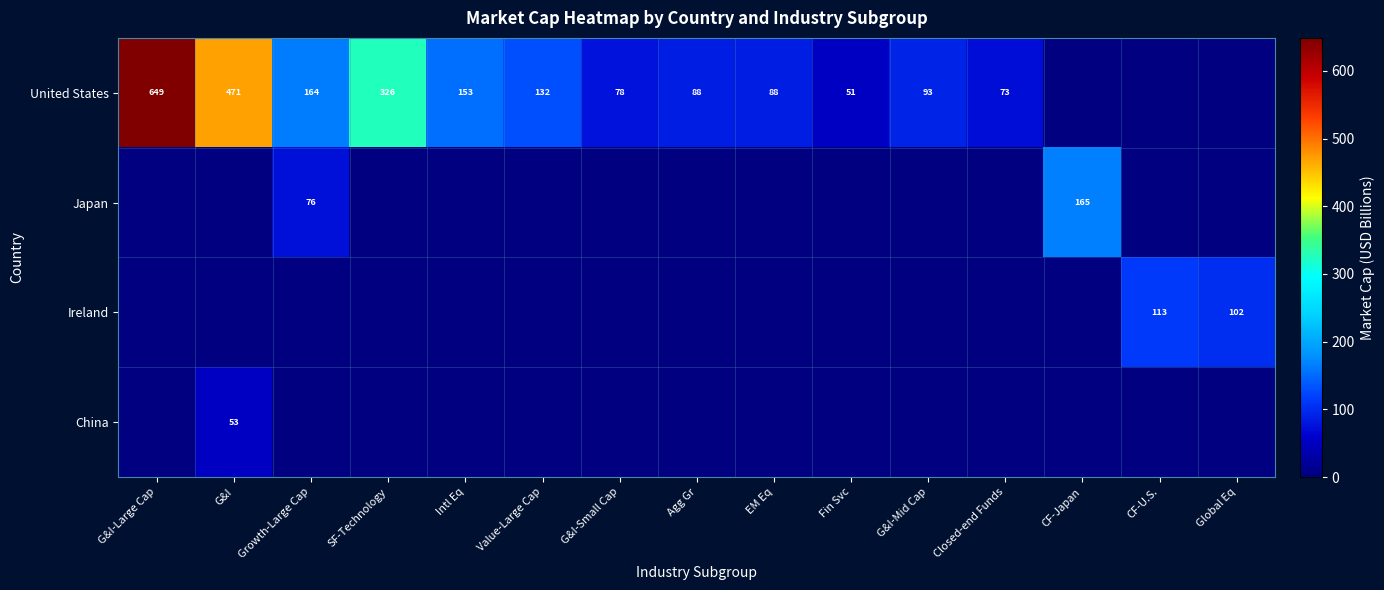

Is it true that United States equals 93 at G&I-Mid Cap?

True